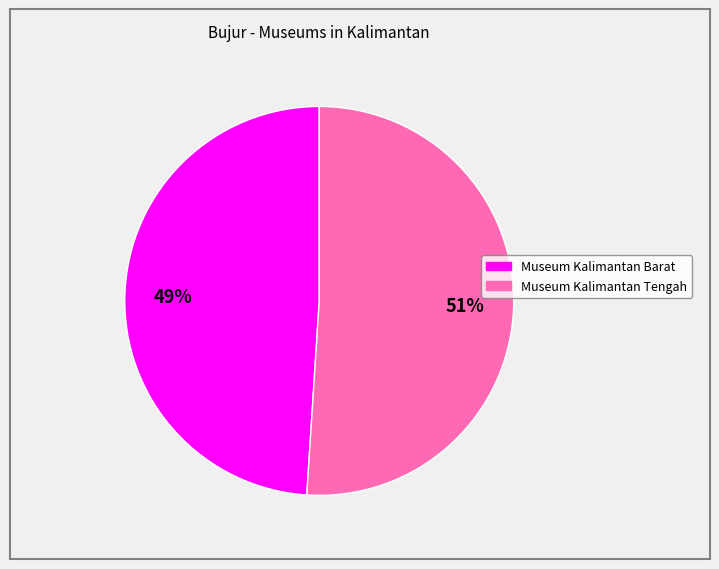

To the nearest percent, what is the combined percentage of Museum Kalimantan Barat and Museum Kalimantan Tengah?

100%